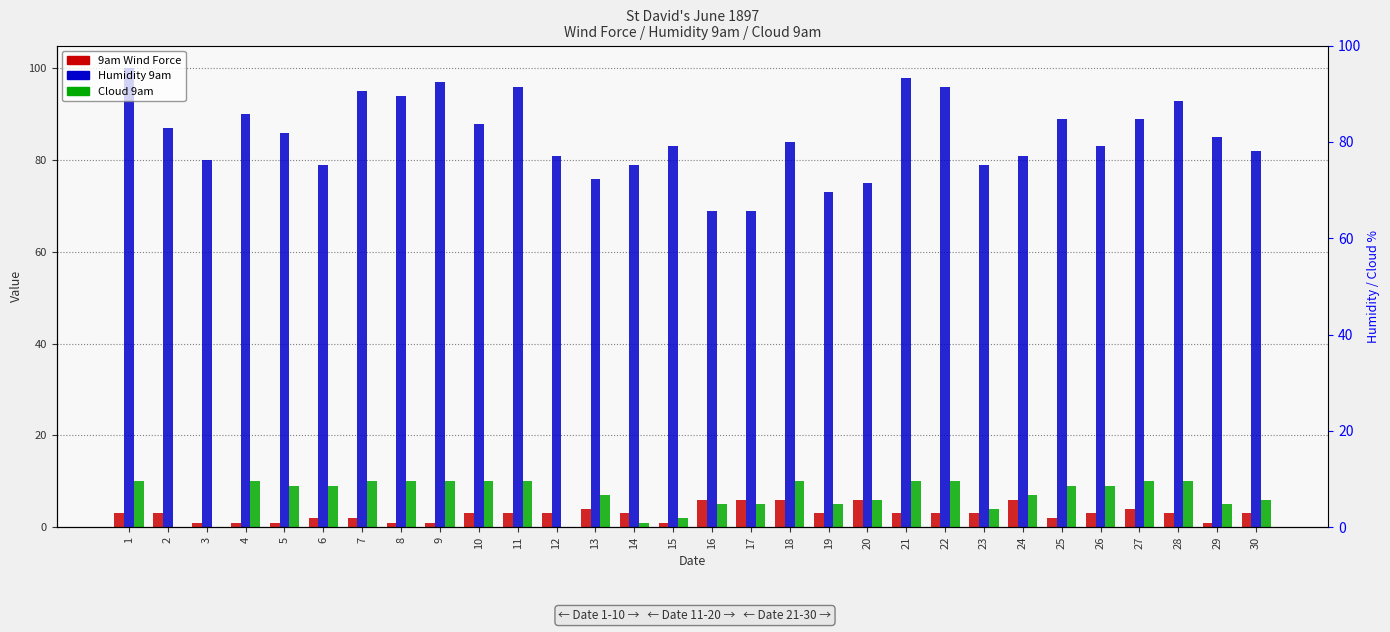

At how many categories does at least one series exceed 10?

30